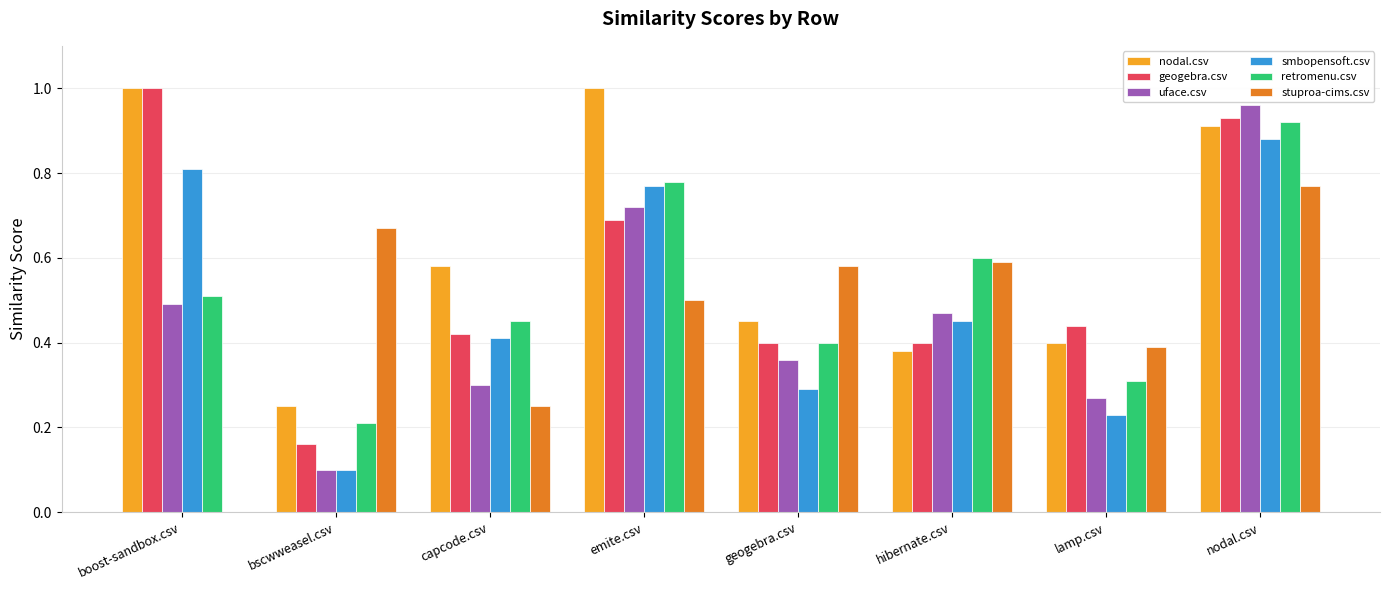

Is it true that stuproa-cims.csv equals 0.0 at boost-sandbox.csv?

True